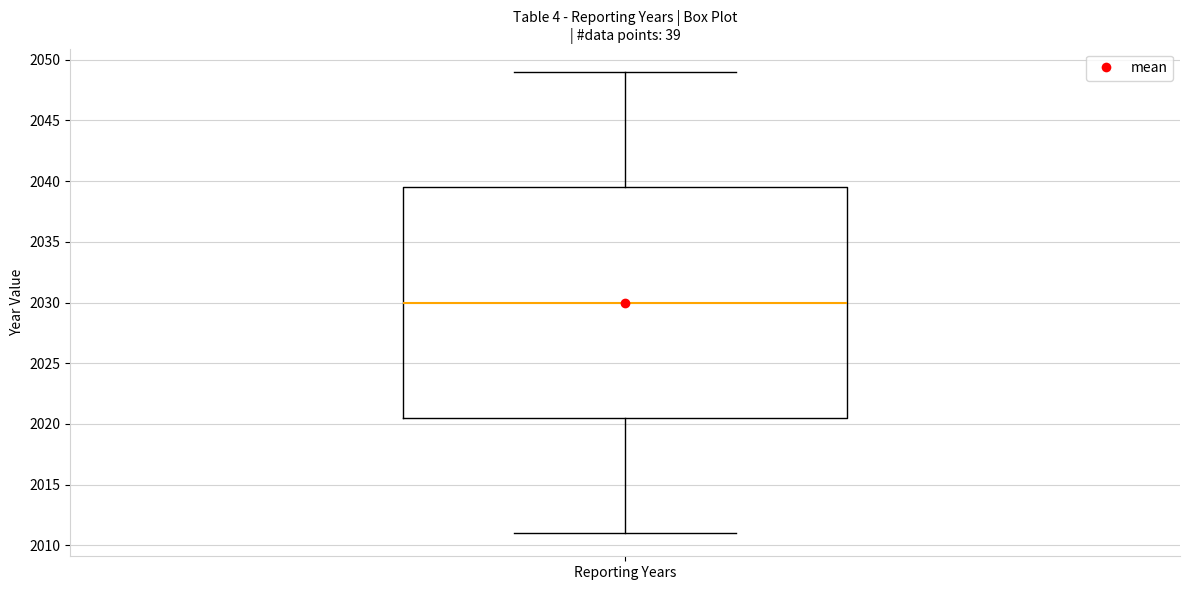

Transcribe this box plot: give where the median line is, the range the box spans, and where the two whiskers end, as read against the y-axis. The values are not printed on the chart, so give them approximately, as read against the axis.

median 2030.0, box 2020.5 to 2039.5, whiskers 2011.0 to 2049.0